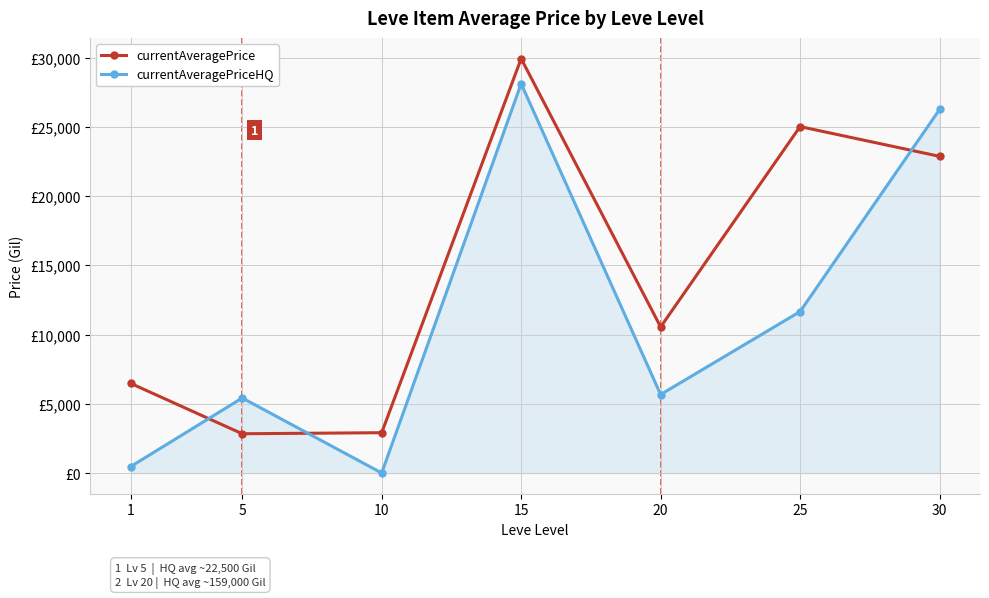

Between 5 and 30, which series saw the biggest shift?

currentAveragePriceHQ